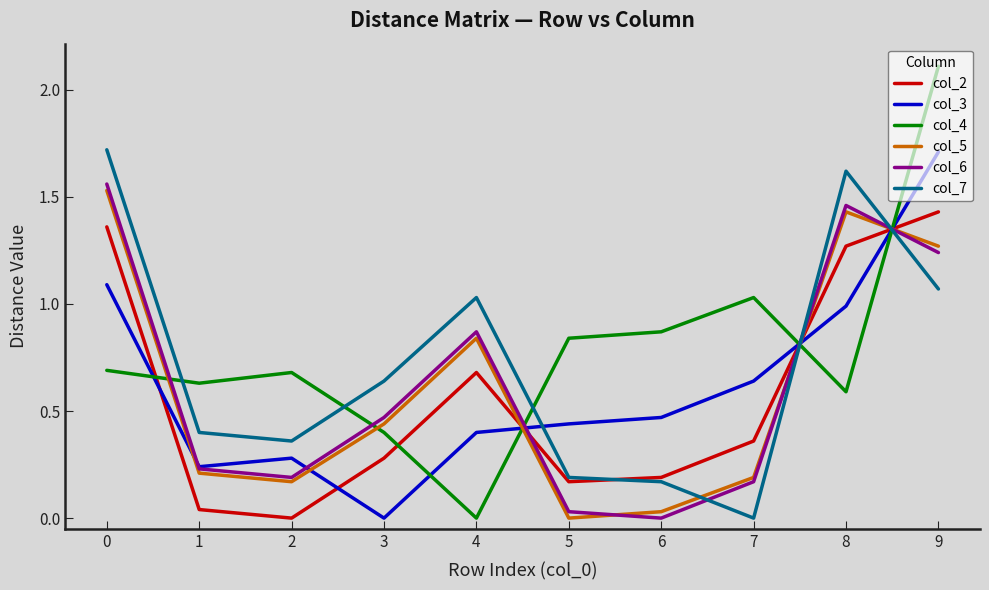

Which series has the largest total across all categories?

col_4